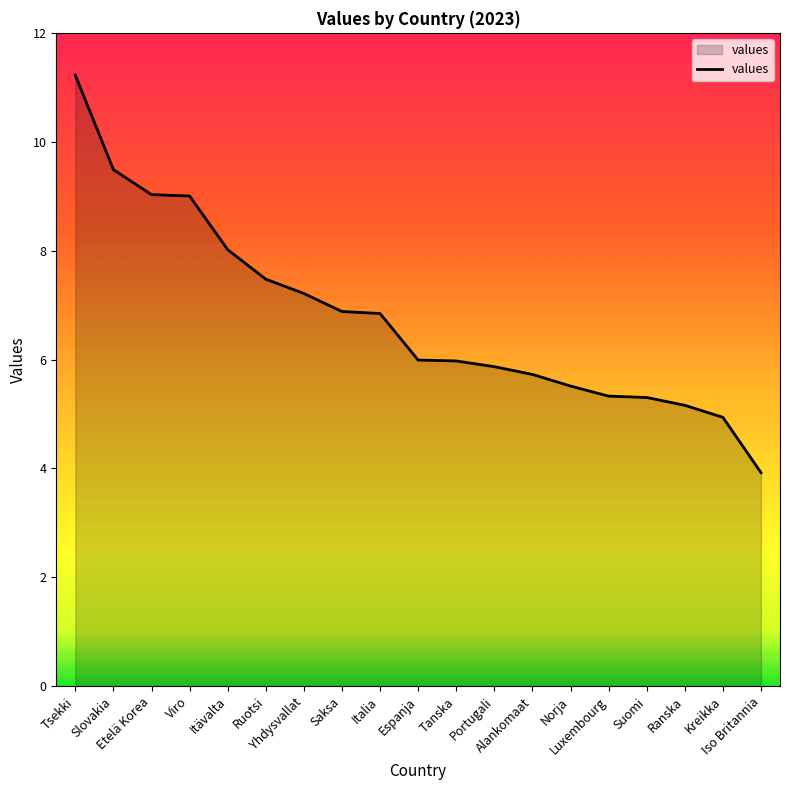

Which has a higher value, Ranska or Itävalta?

Itävalta